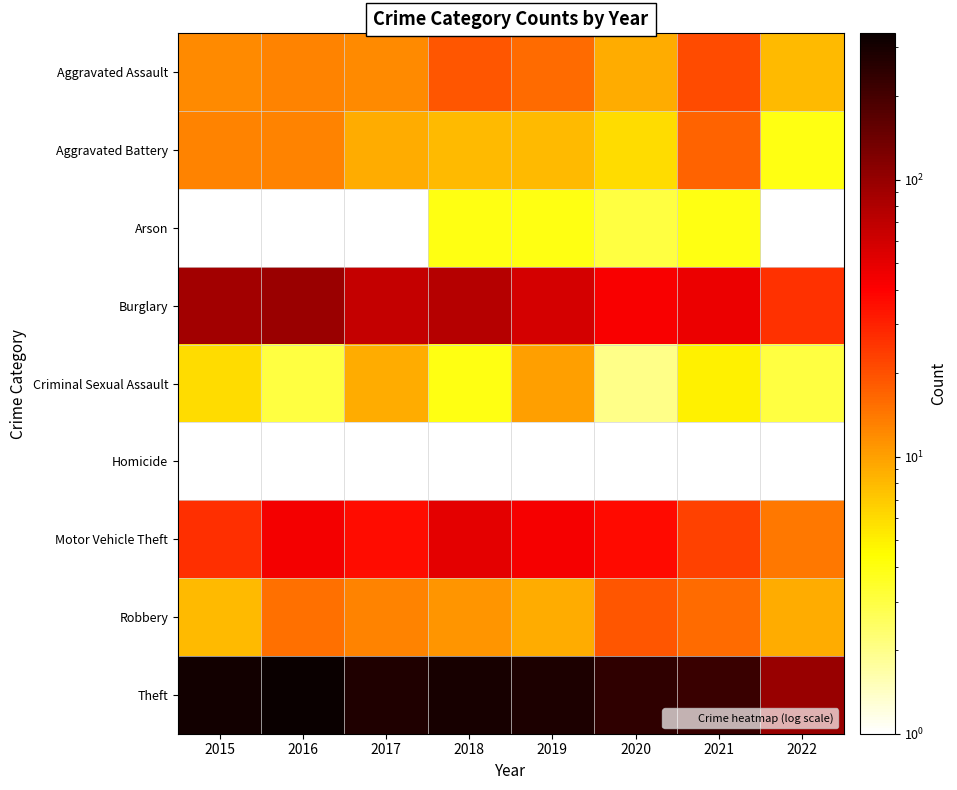

At which category does the chart reach its peak across all series?

2016